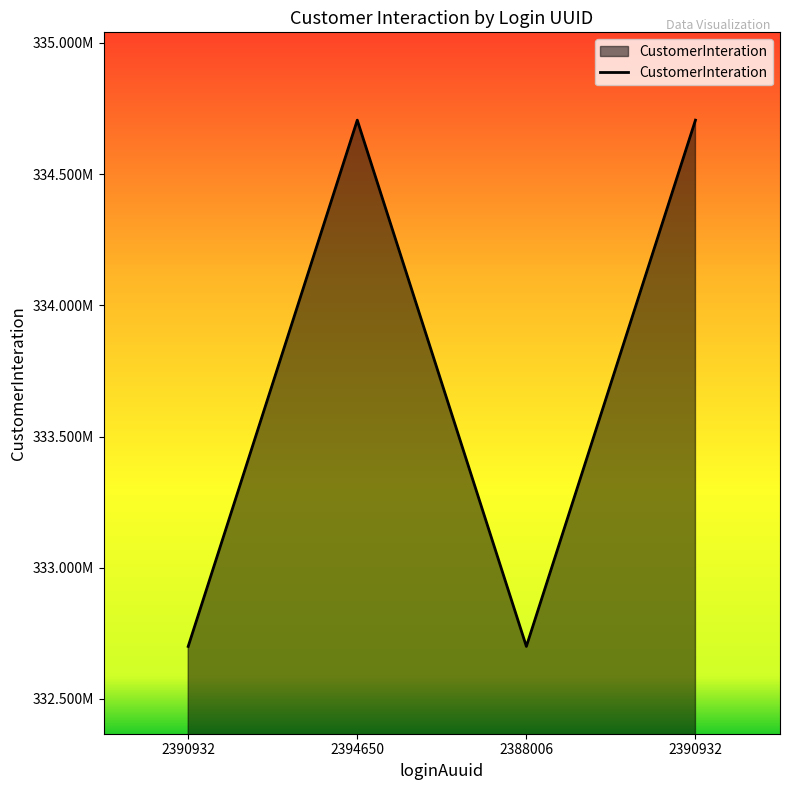

Which label corresponds to the smallest value in the chart?

2390932